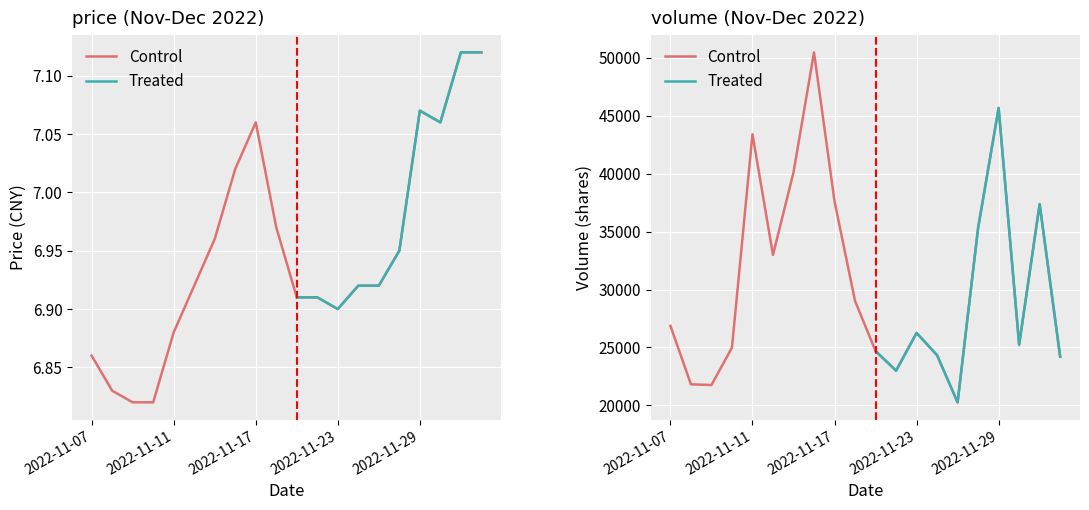

How many categories are shown in the chart?

20